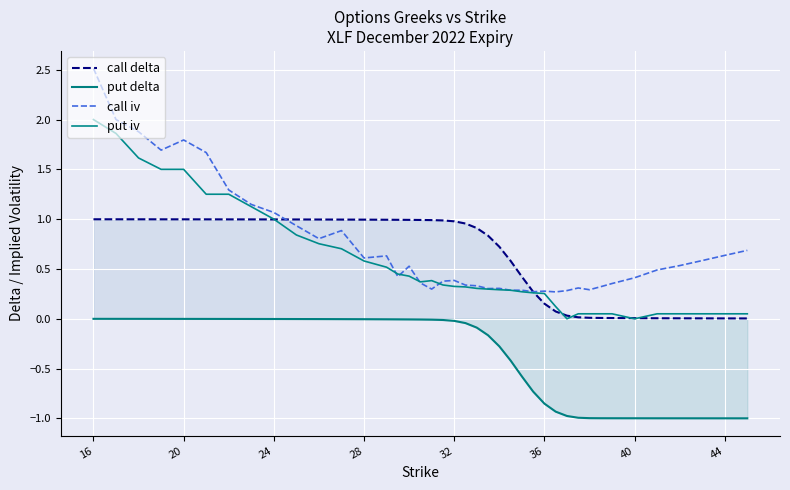

How many lines are shown in the chart?

4